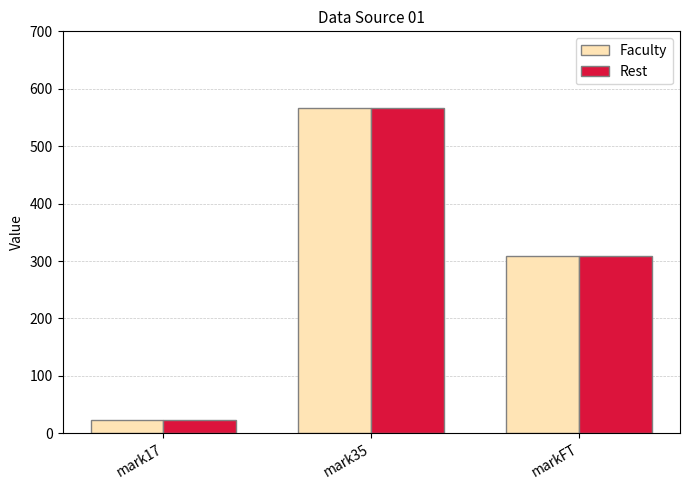

What is the sum of the Rest values at mark35 and markFT?

876